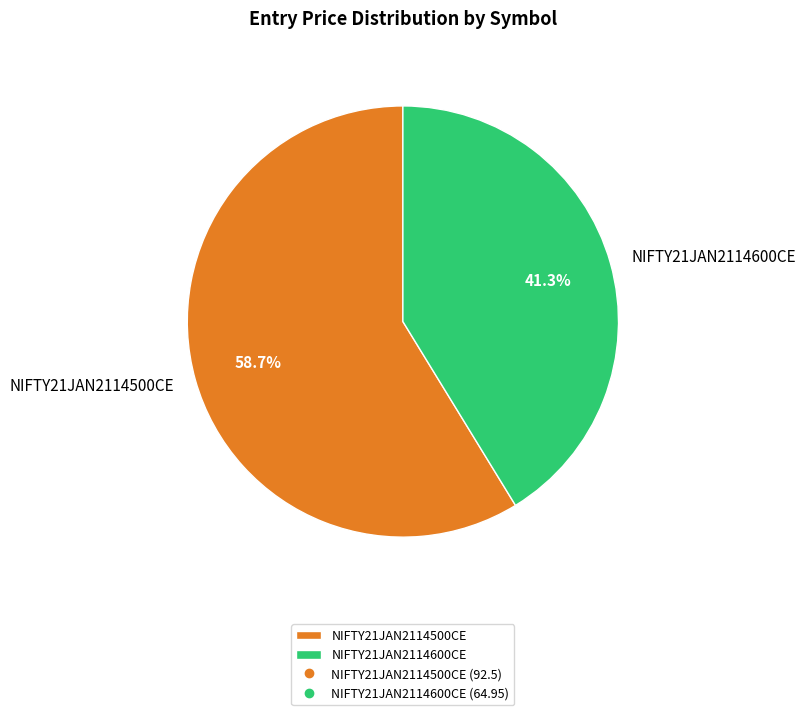

Which category accounts for the majority?

NIFTY21JAN2114500CE